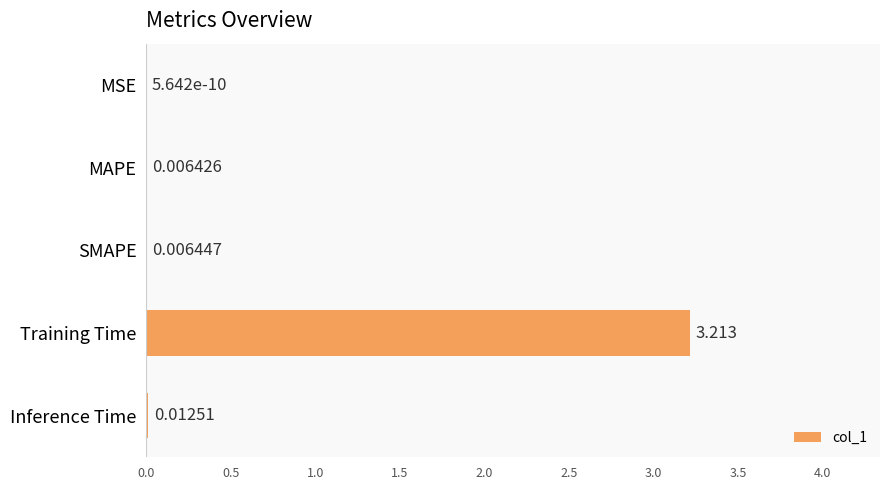

Which has a higher value, Inference Time or Training Time?

Training Time